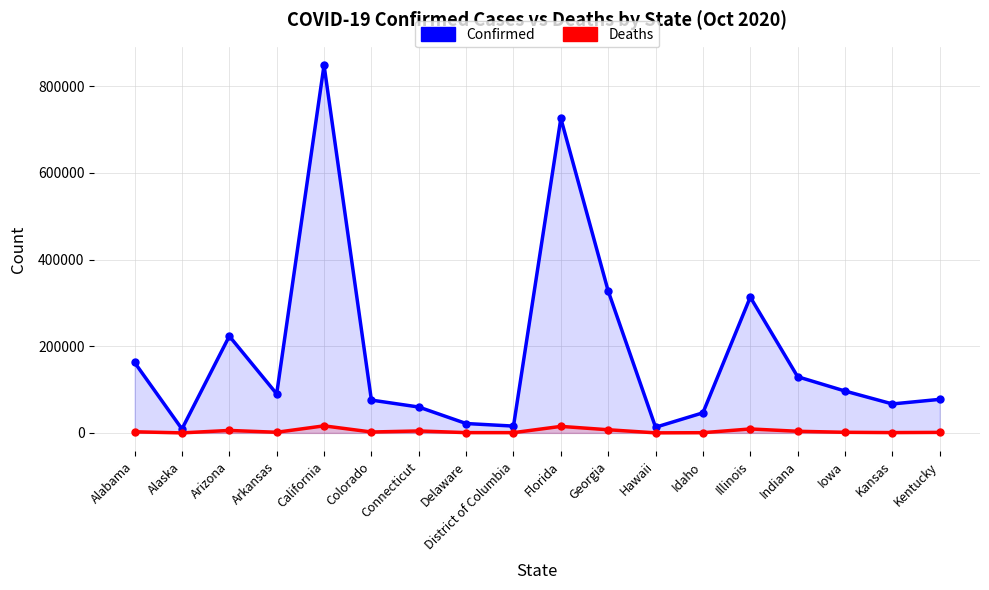

At which category does Deaths reach its first local peak?

Arizona